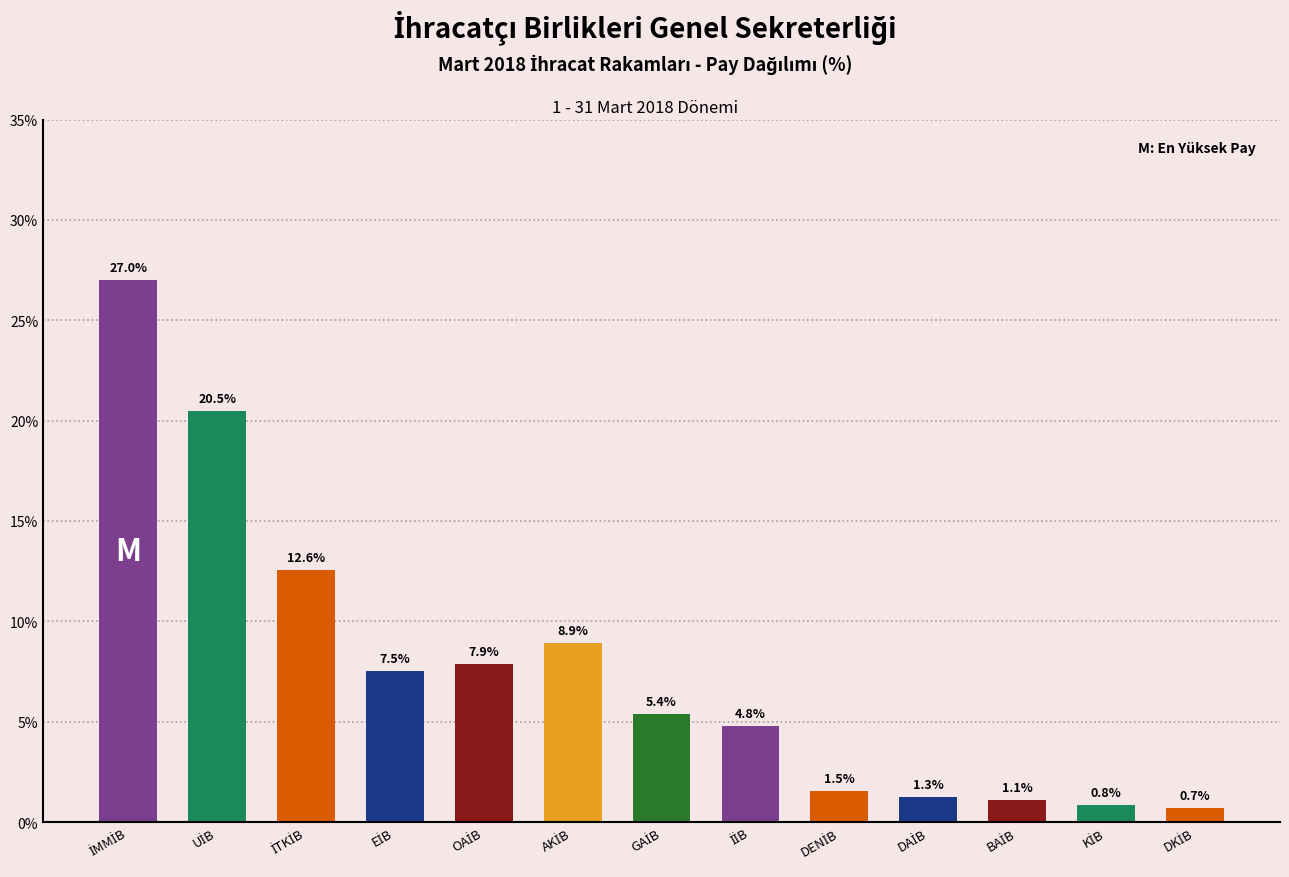

Reading left to right, list all the values displayed in this chart.

27.0	20.5	12.6	7.5	7.9	8.9	5.4	4.8	1.5	1.3	1.1	0.8	0.7